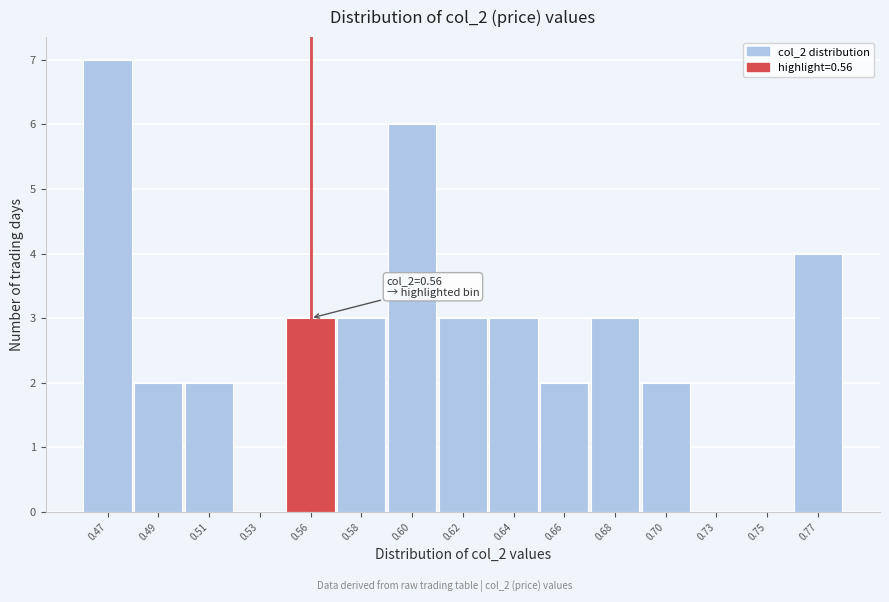

Reading right to left, transcribe all the data shown in this chart.

0.77=4	0.75=0	0.73=0	0.70=2	0.68=3	0.66=2	0.64=3	0.62=3	0.60=6	0.58=3	0.56=3	0.53=0	0.51=2	0.49=2	0.47=7